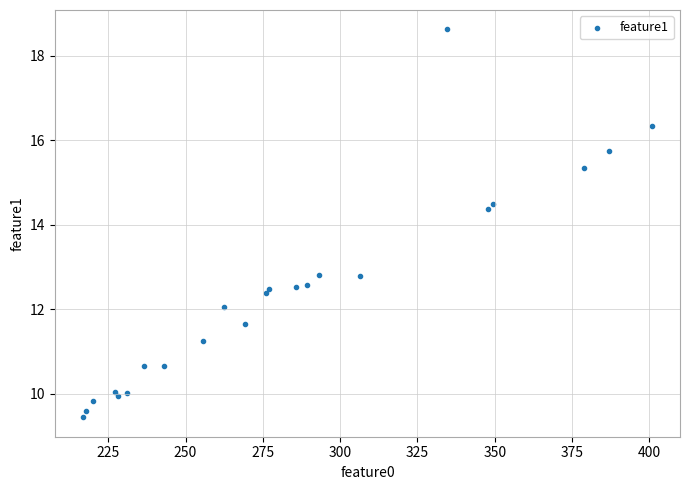

What Y value in the scatter plot is closest to 14?

14.4